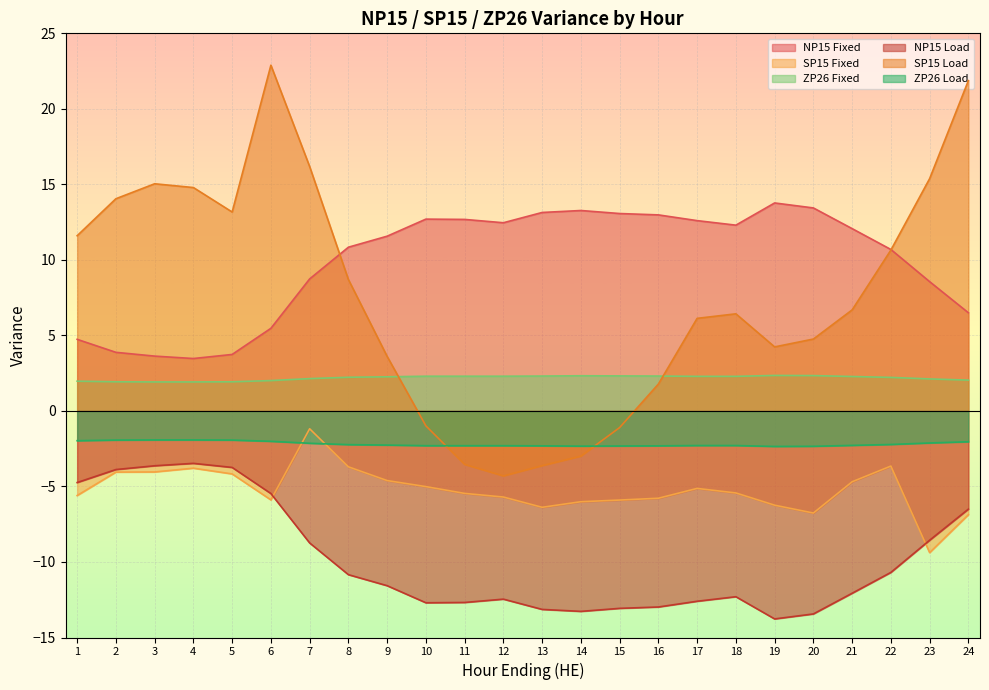

What is the total value across all series at 13?

-10.0